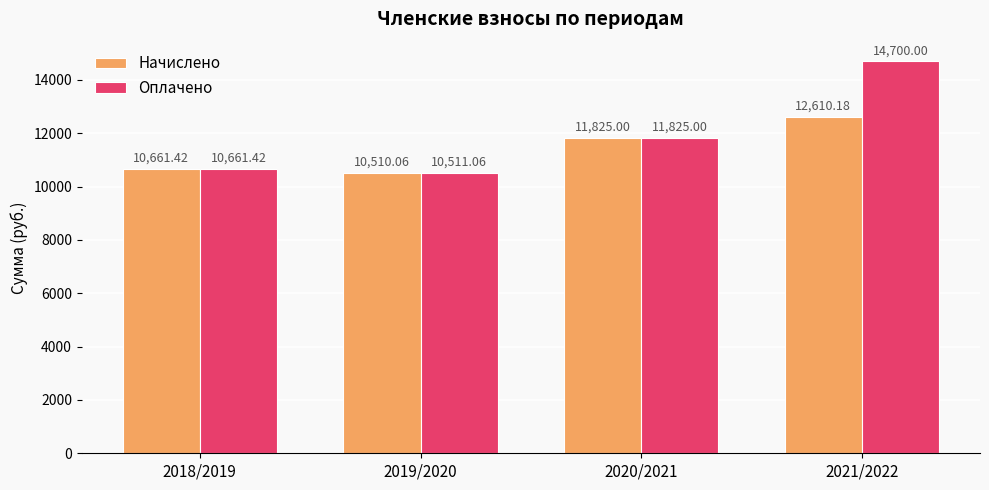

At which category is the sum across all series the highest?

2021/2022